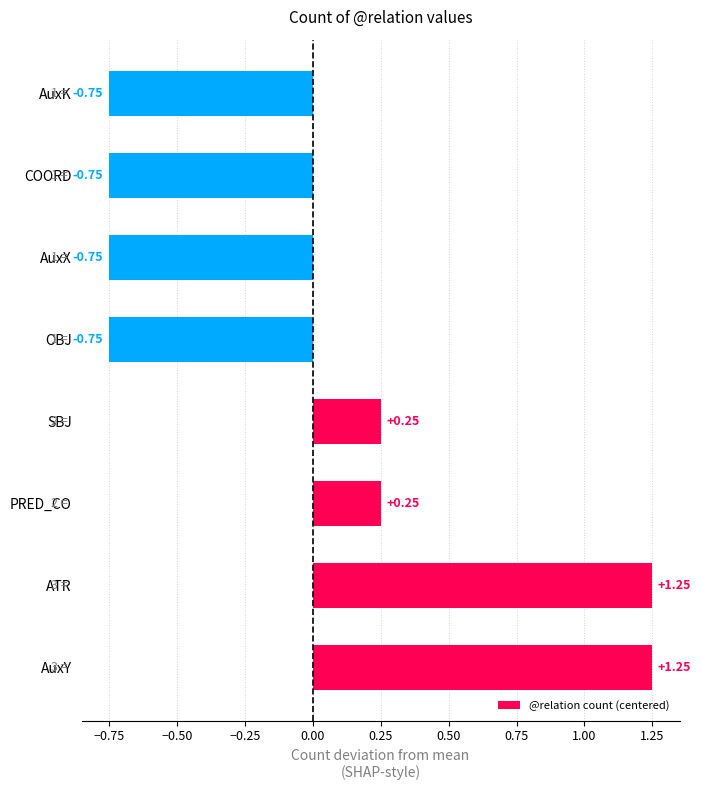

What is the change in value from ATR to AuxX?

-2.0